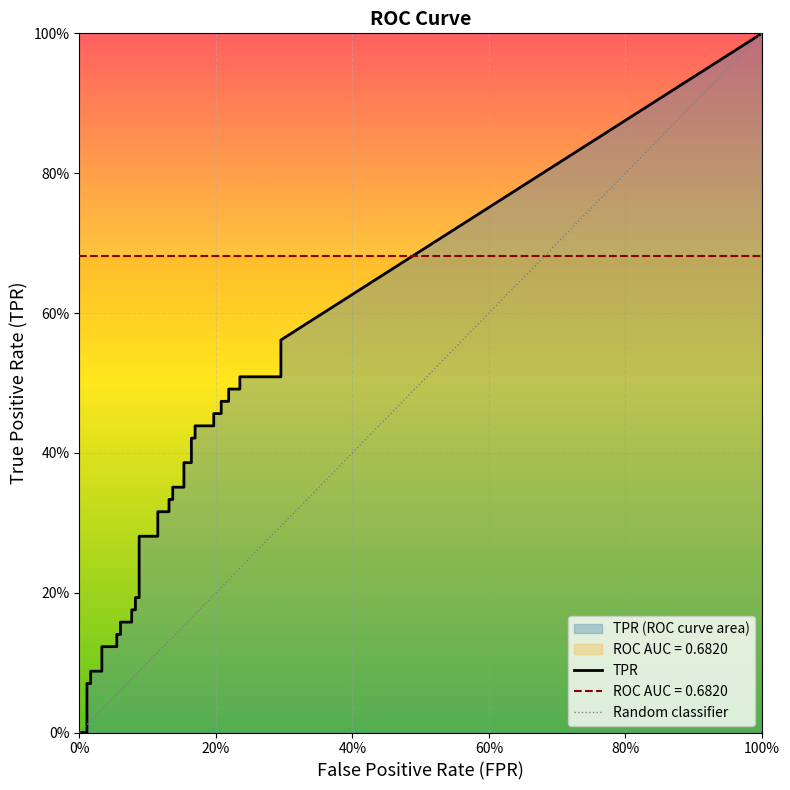

At fpr, list the series in order from largest to smallest.

fpr, tpr